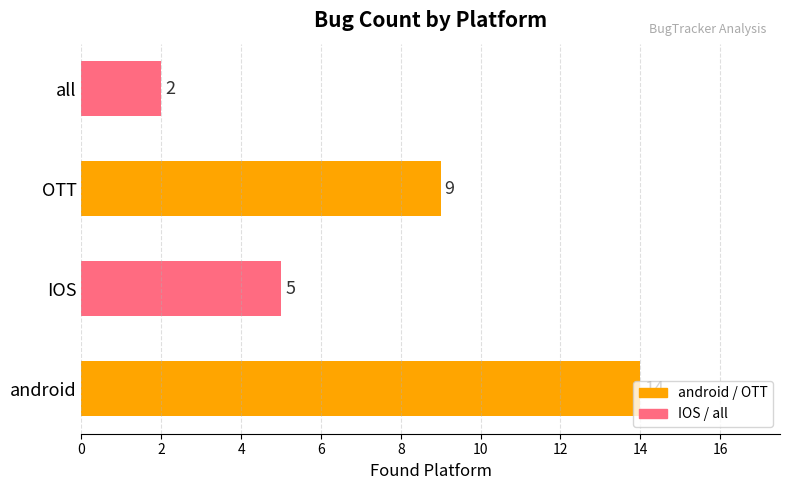

Read the value at IOS.

5